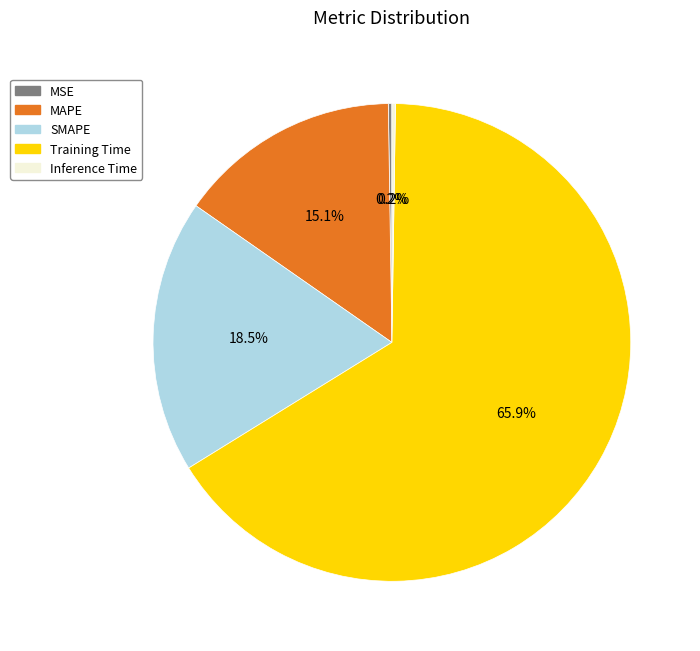

What is the largest slice in the pie chart?

Training Time